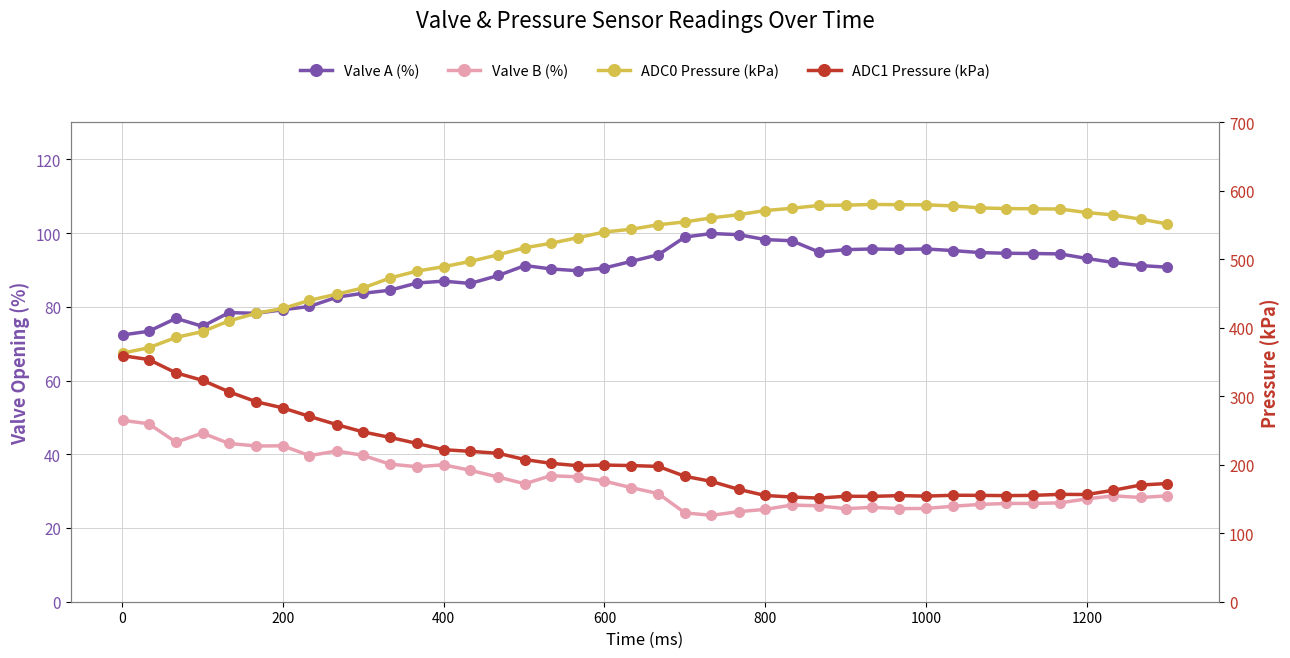

True or false: valve_b_pct has a value of 27.9 at 1200.

True